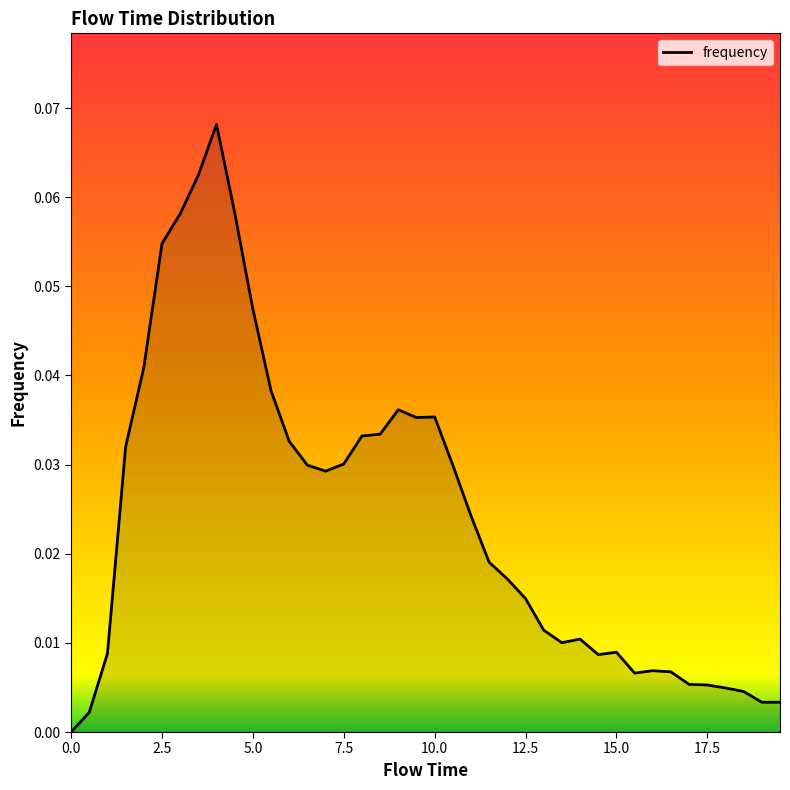

Reading left to right, transcribe all the data shown in this chart.

0.0	0.0	0.0	0.0	0.0	0.1	0.1	0.1	0.1	0.1	0.0	0.0	0.0	0.0	0.0	0.0	0.0	0.0	0.0	0.0	0.0	0.0	0.0	0.0	0.0	0.0	0.0	0.0	0.0	0.0	0.0	0.0	0.0	0.0	0.0	0.0	0.0	0.0	0.0	0.0